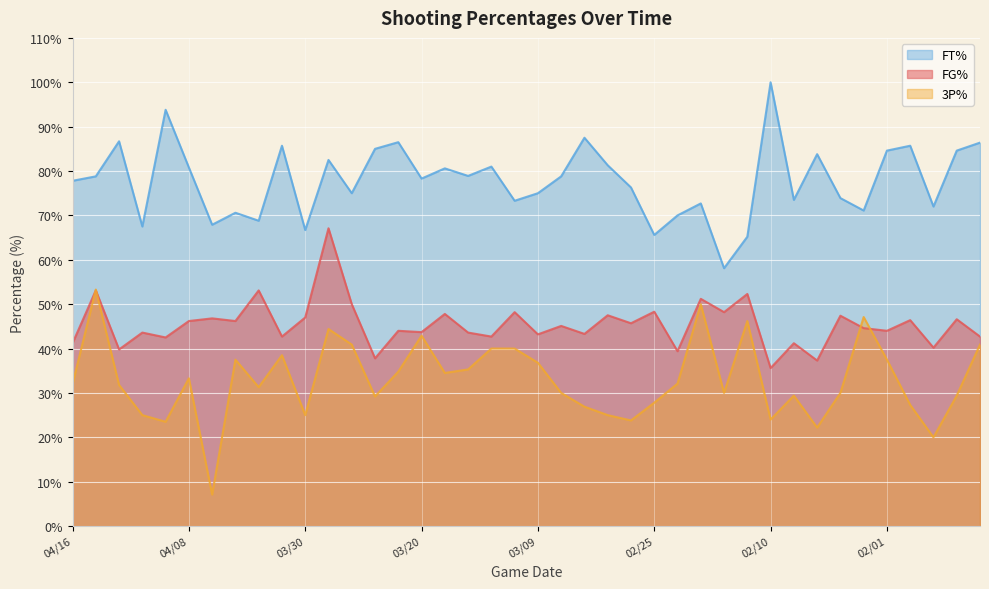

Where is the first local minimum for FG%?

04/13